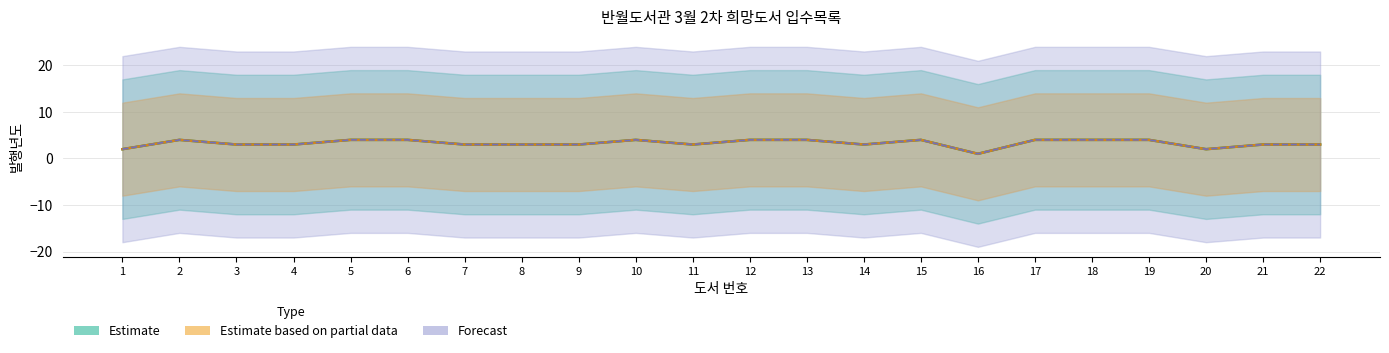

At which label is Forecast closest to 2?

1